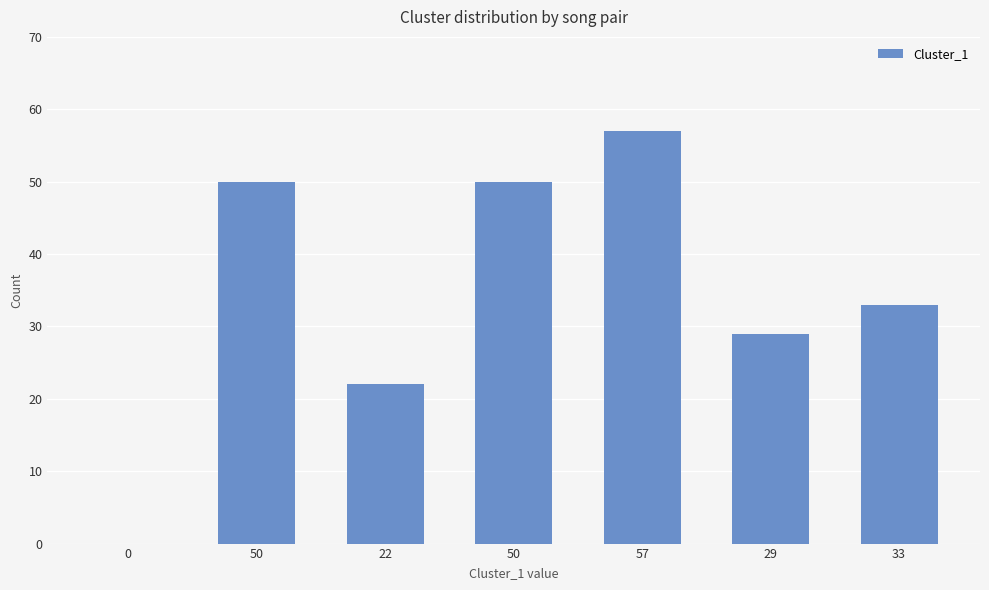

How many data points does each series have?

7